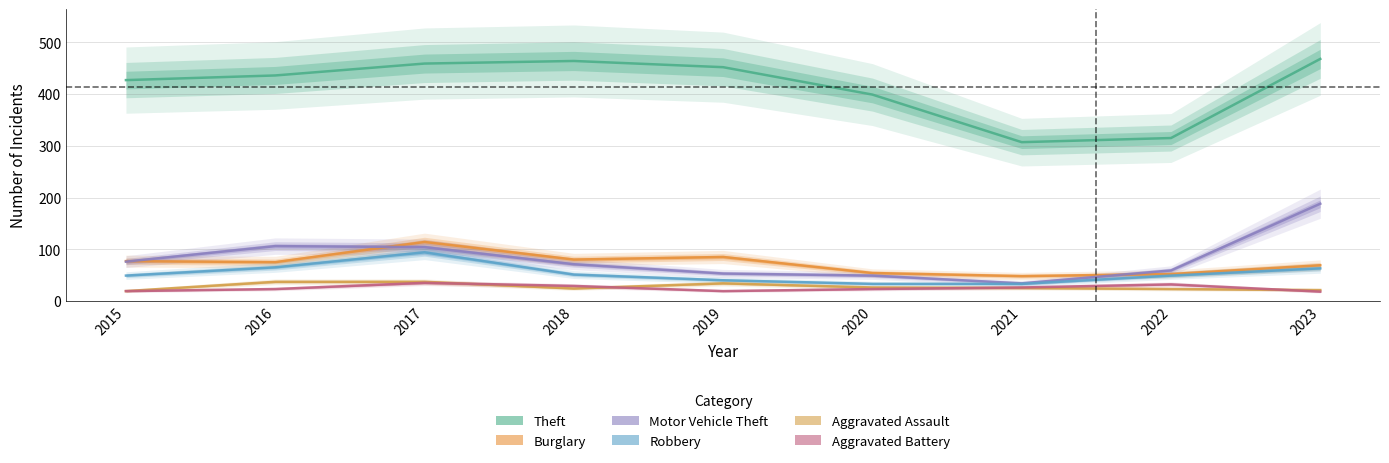

The value of Theft at 2017 is 133. True or false?

False